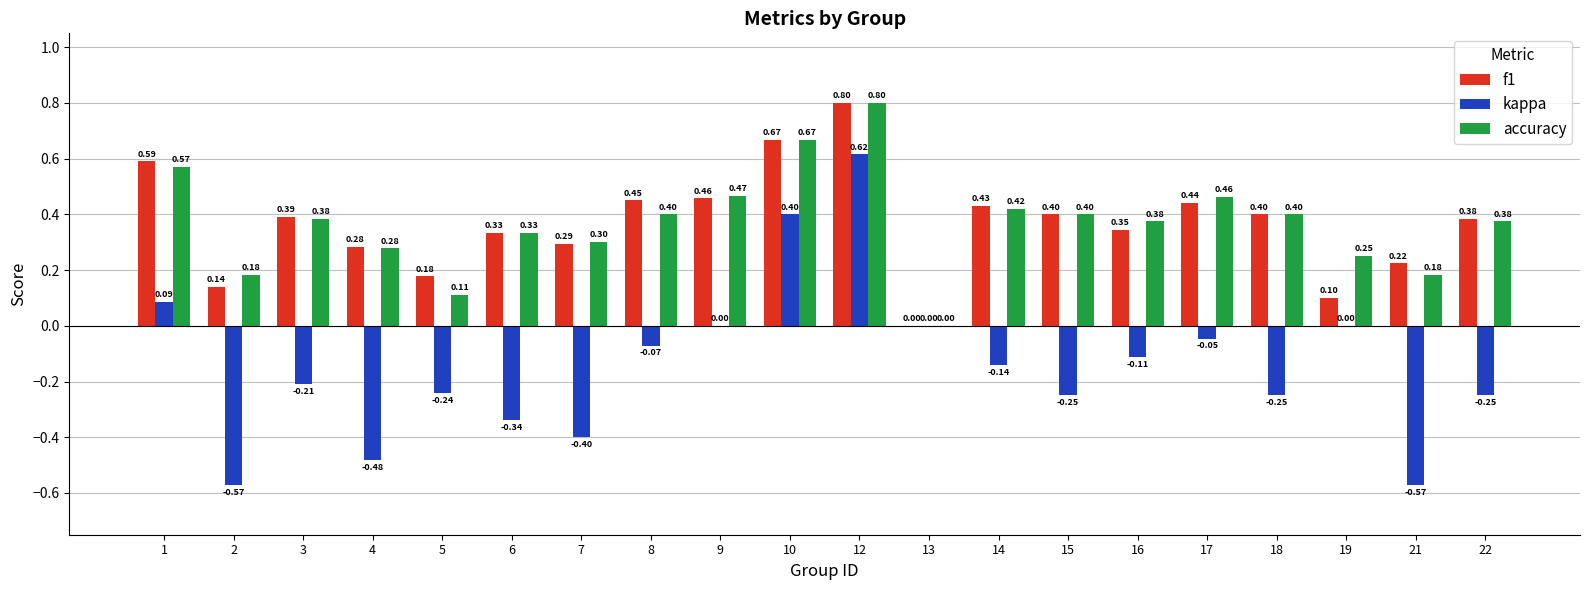

How many series are shown in this chart?

3